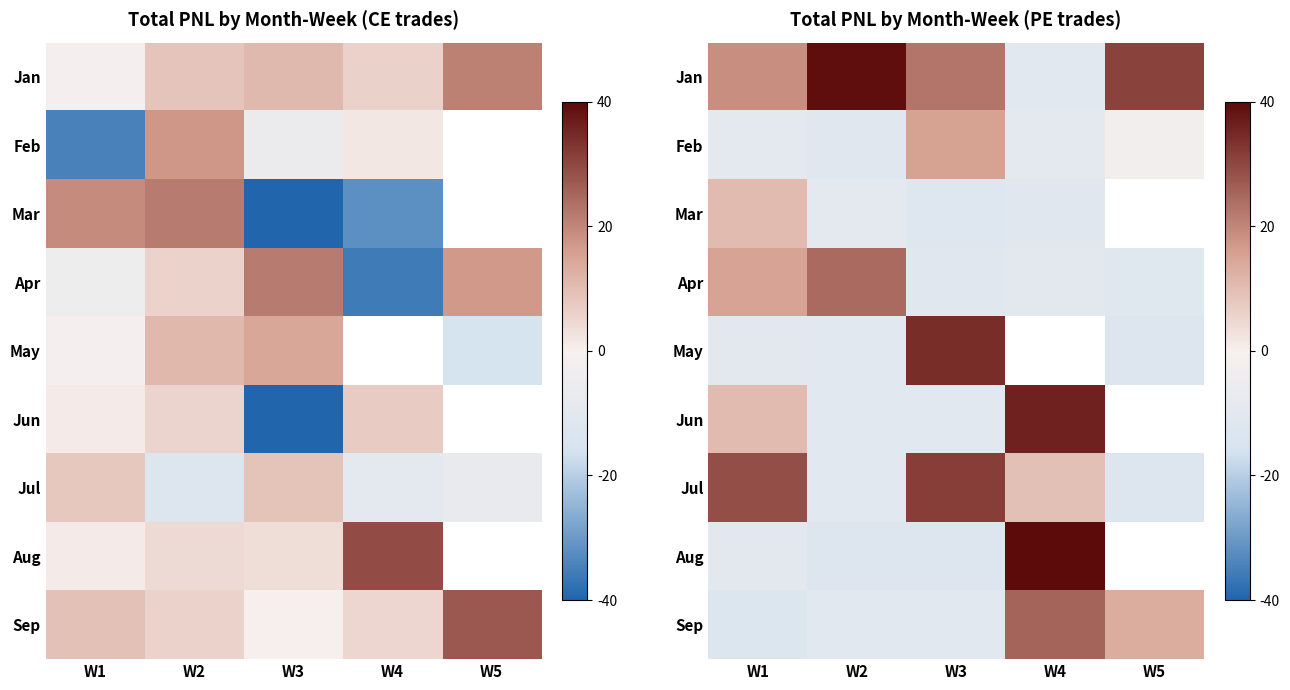

How many values in the Jan series are below 22?

2